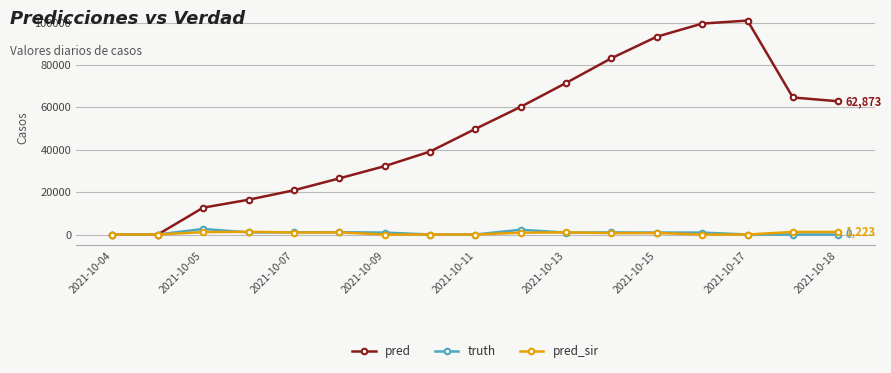

How many interior local peaks does the pred series have?

1